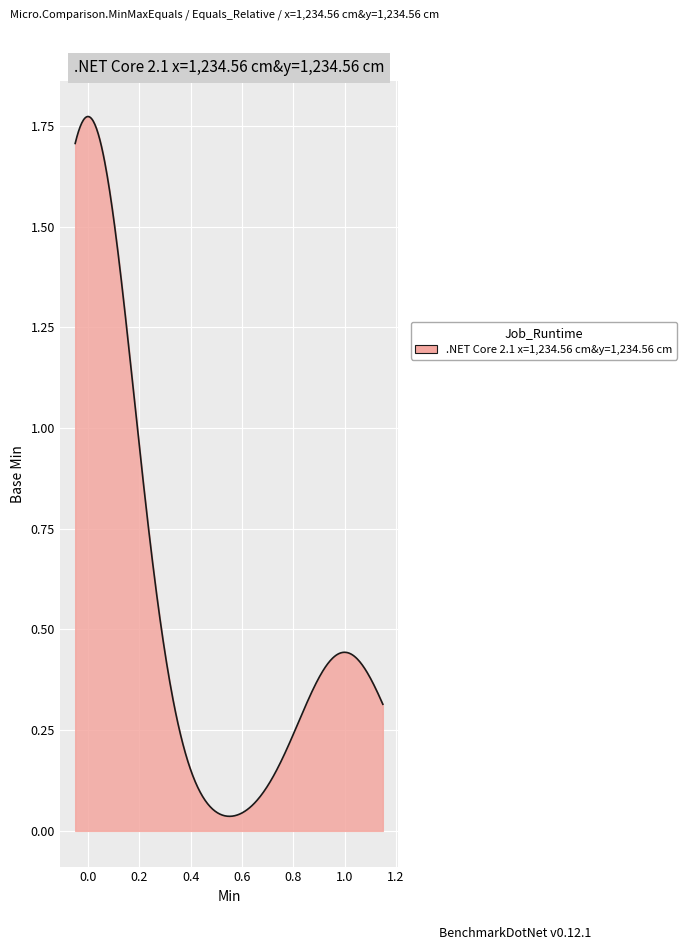

Reading right to left, list all the values displayed in this chart.

1	1	0	1	0	0